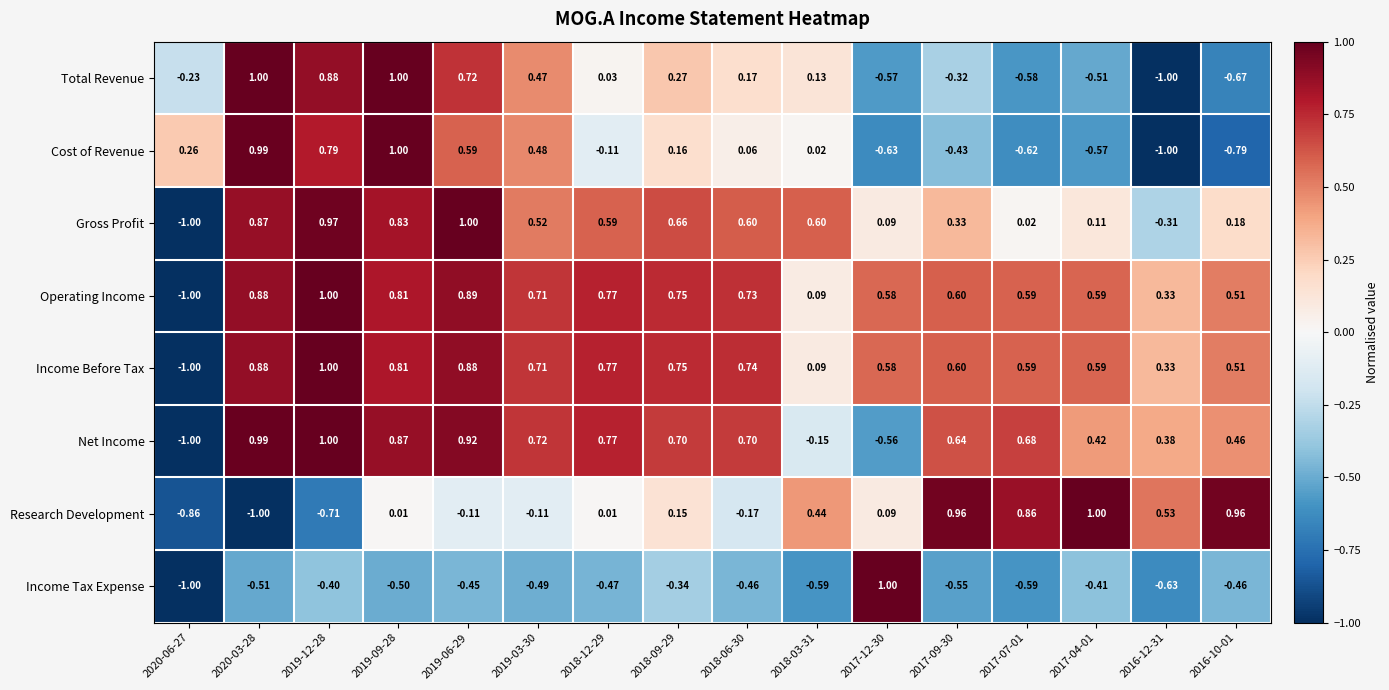

Which series changed the most between 2018-03-31 and 2017-12-30?

Income Tax Expense